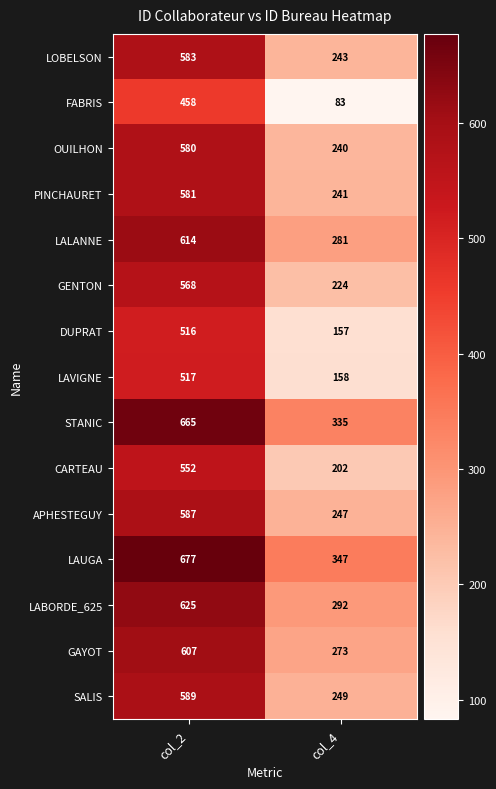

Between col_2 and col_4, which series saw the biggest shift?

FABRIS